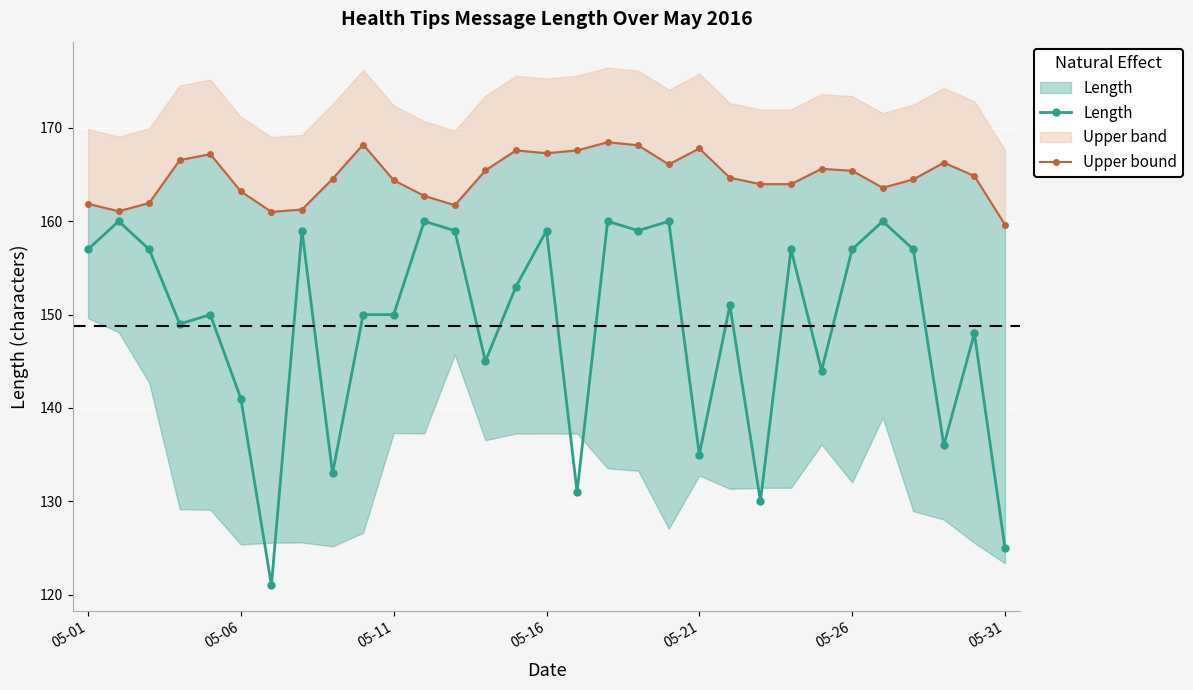

True or false: Length has more than 1 interior local peaks.

True